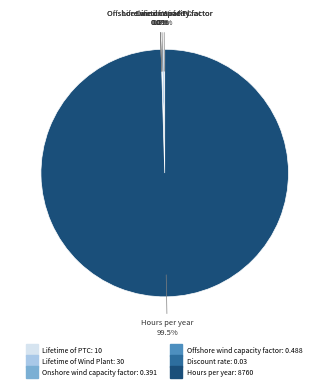

Does any single category account for the majority?

Yes